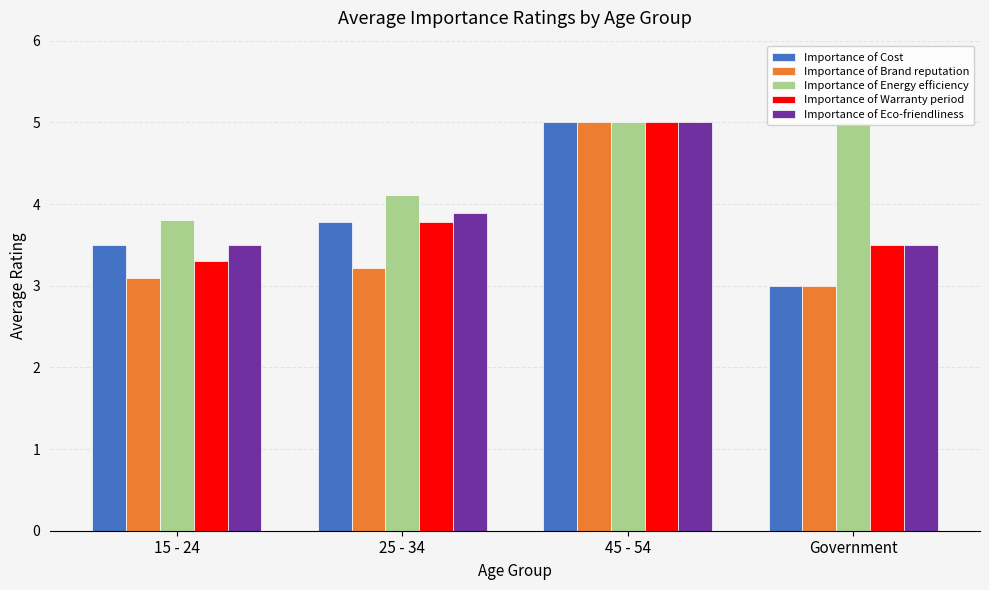

Rank the categories by Importance of Energy efficiency value from highest to lowest.

45 - 54, Government, 25 - 34, 15 - 24